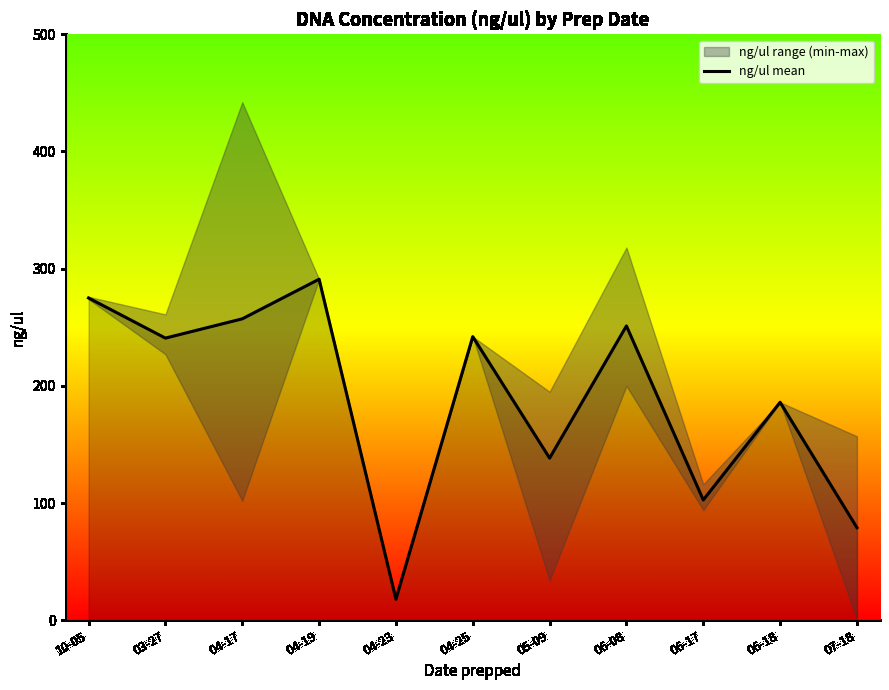

Approximately how many times larger is the value at 04-19 compared to 04-17?

1.1